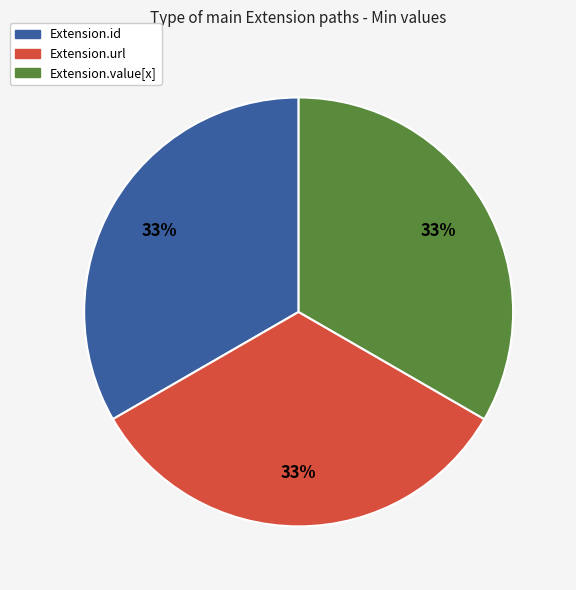

To the nearest percent, what is the average slice percentage?

33%